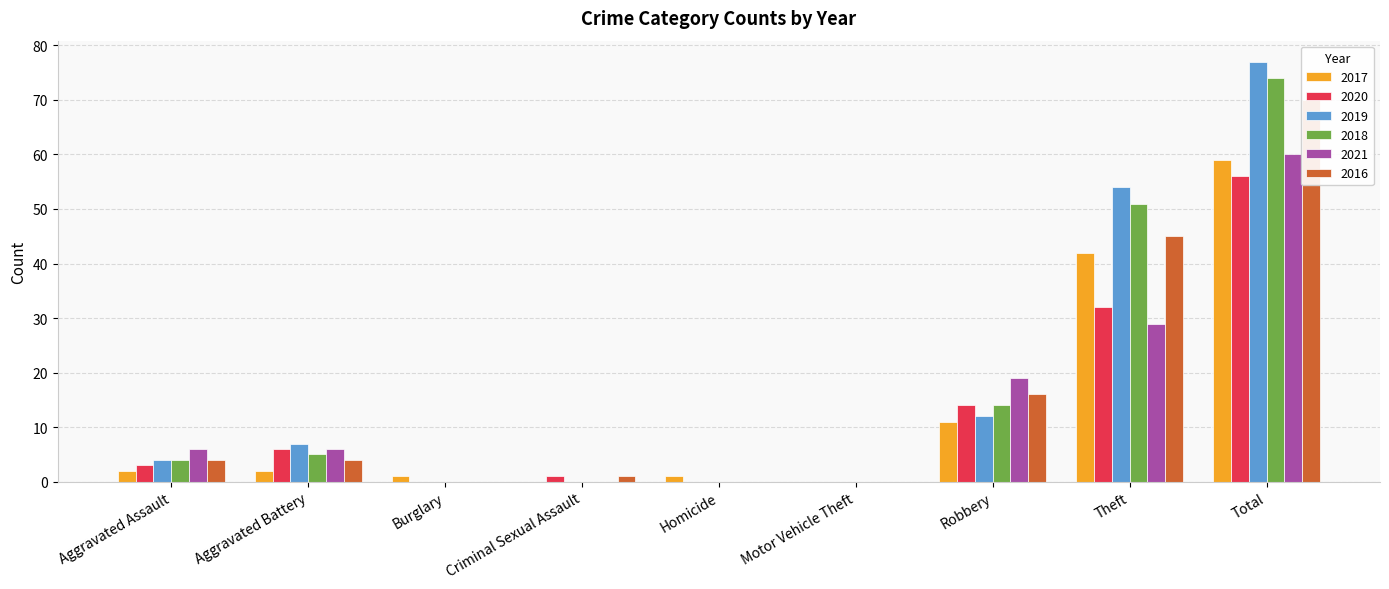

Rank the series at Burglary from highest to lowest value.

2017, 2020, 2019, 2018, 2021, 2016